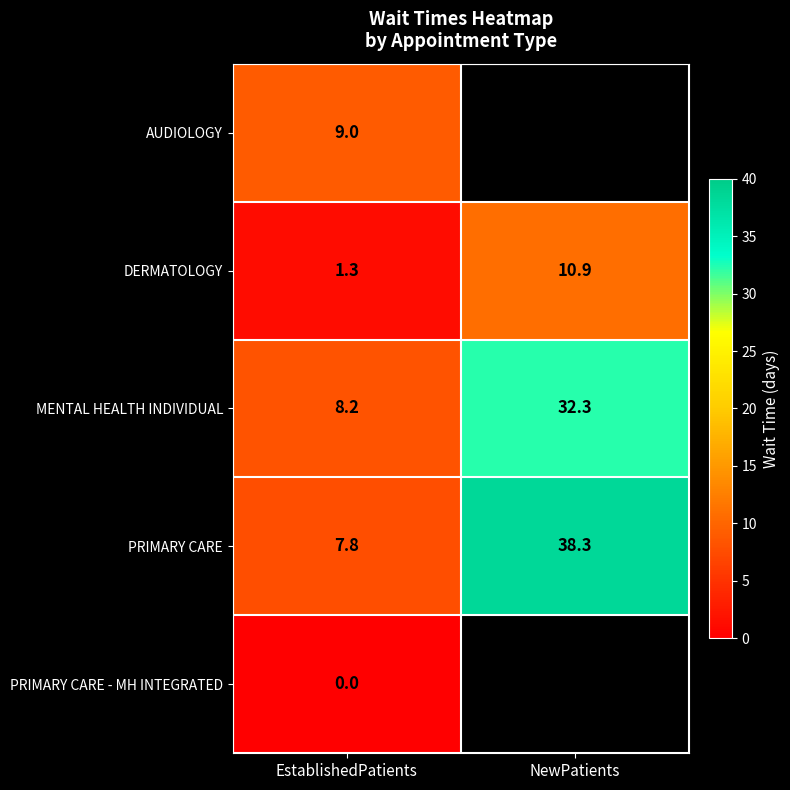

What is the sum of the DERMATOLOGY values at EstablishedPatients and NewPatients?

12.2